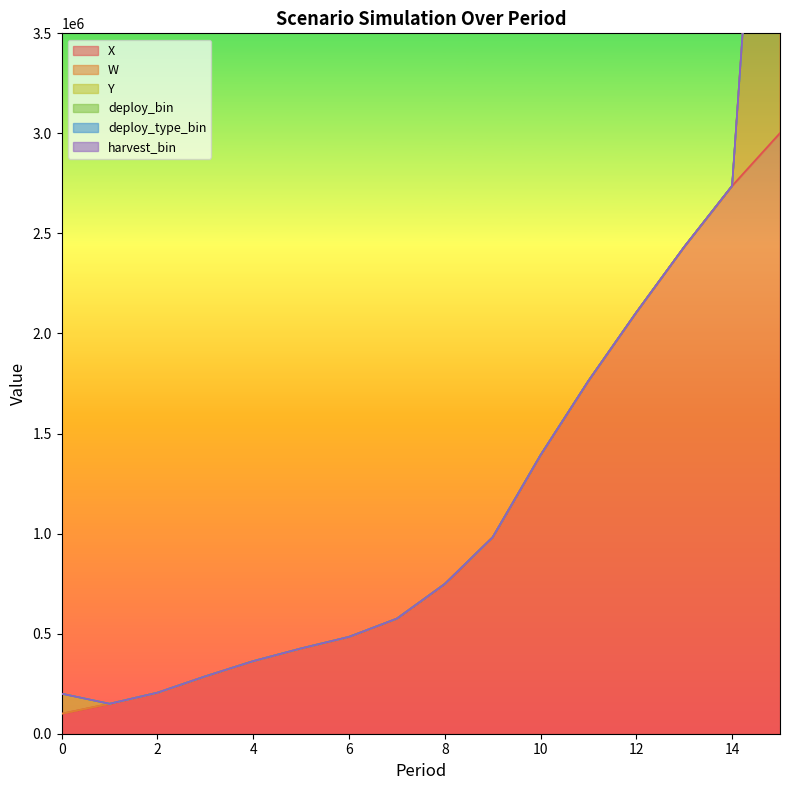

Between 1 and 8, which series saw the biggest shift?

X